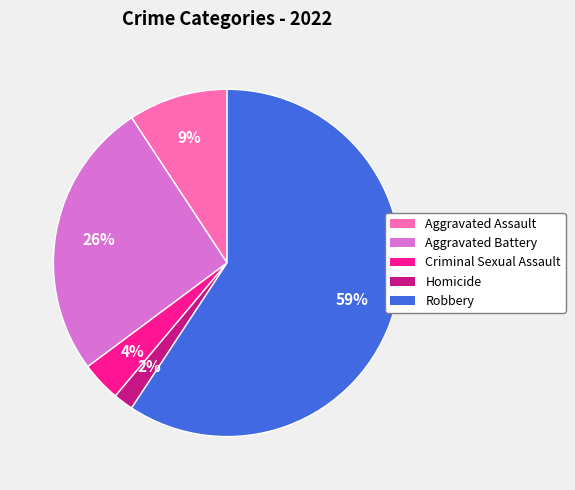

Between Homicide and Aggravated Assault, which is larger?

Aggravated Assault